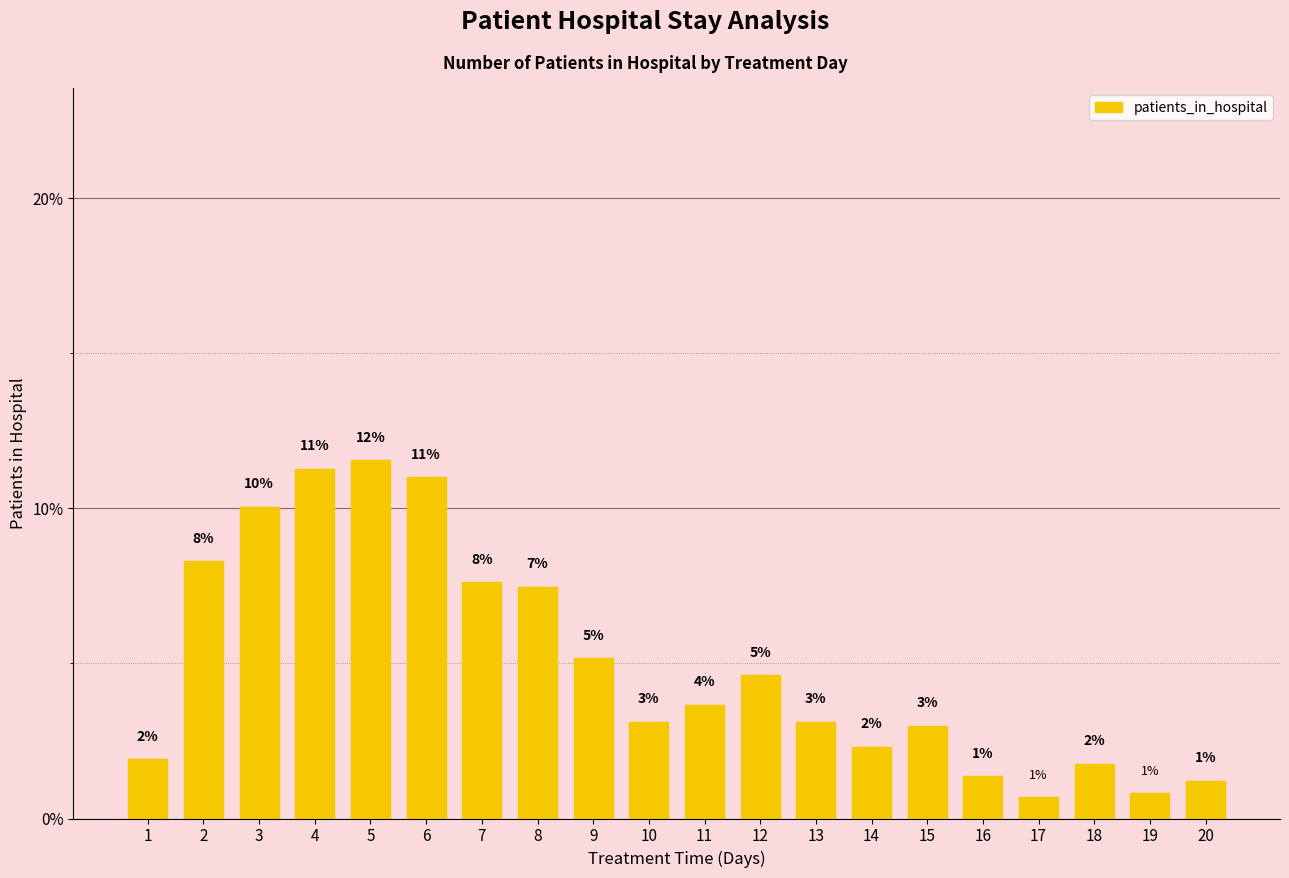

Are the bars horizontal?

No